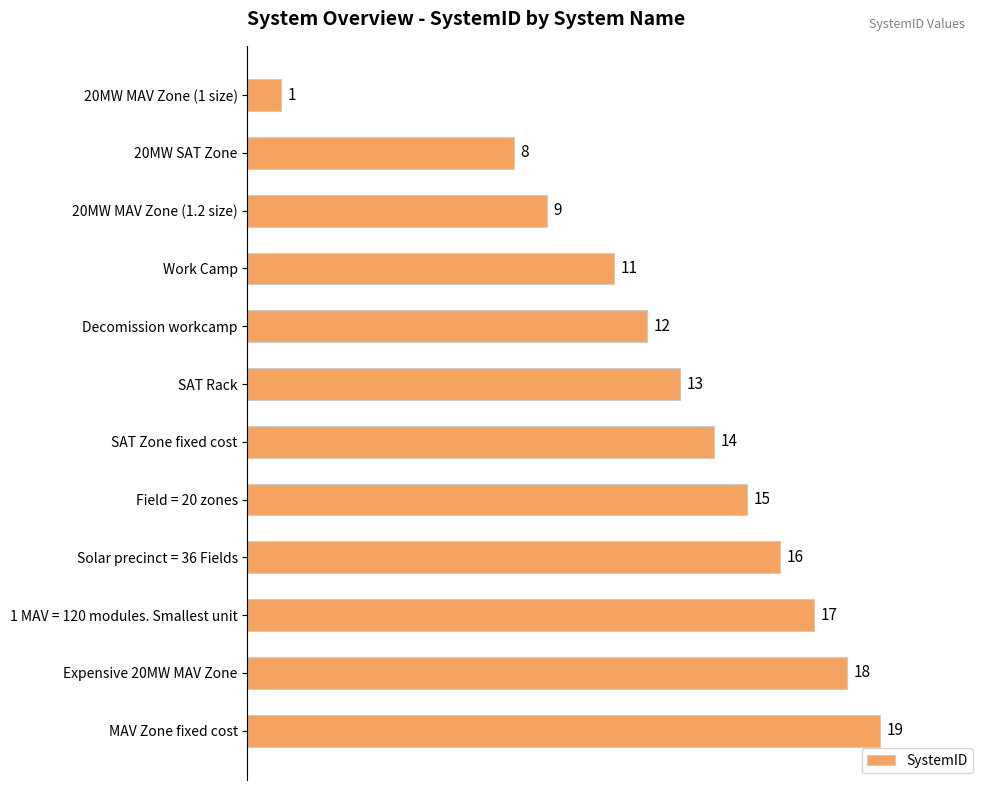

How many bars are there in total?

12